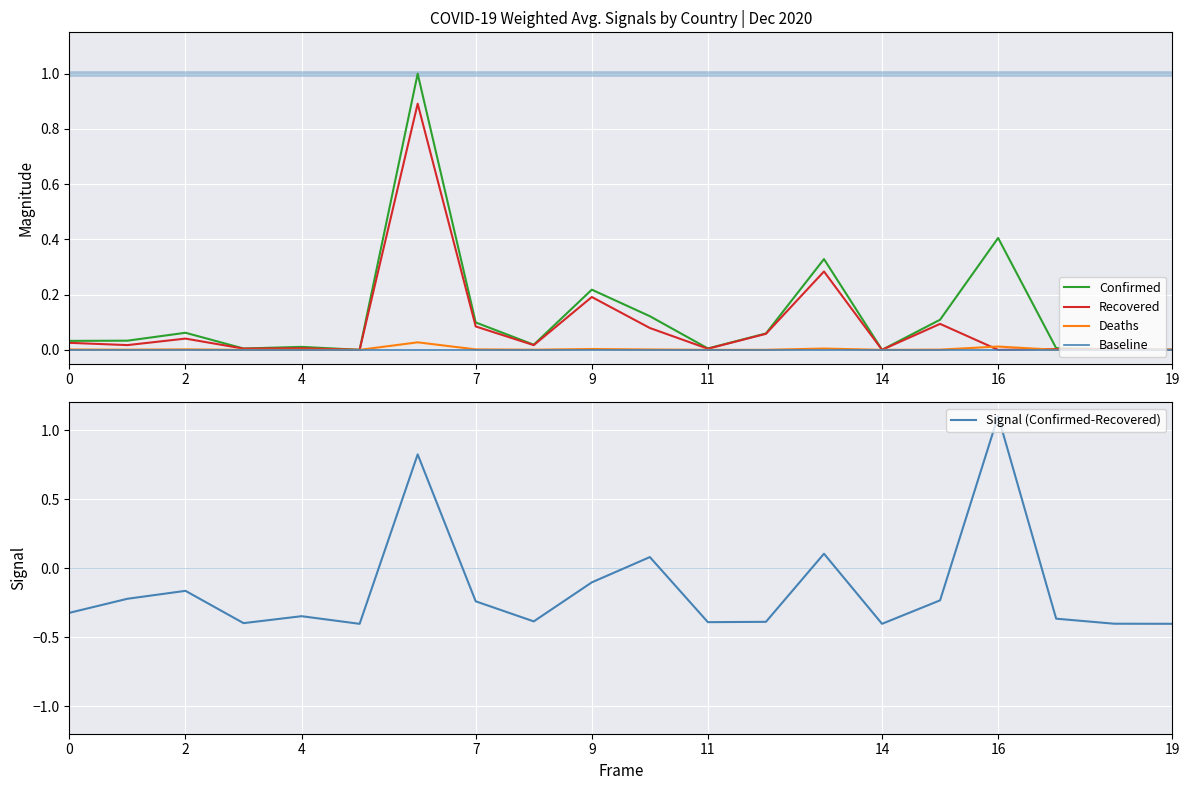

Is the value of Confirmed at 7 greater than the value of Baseline at 2?

Yes